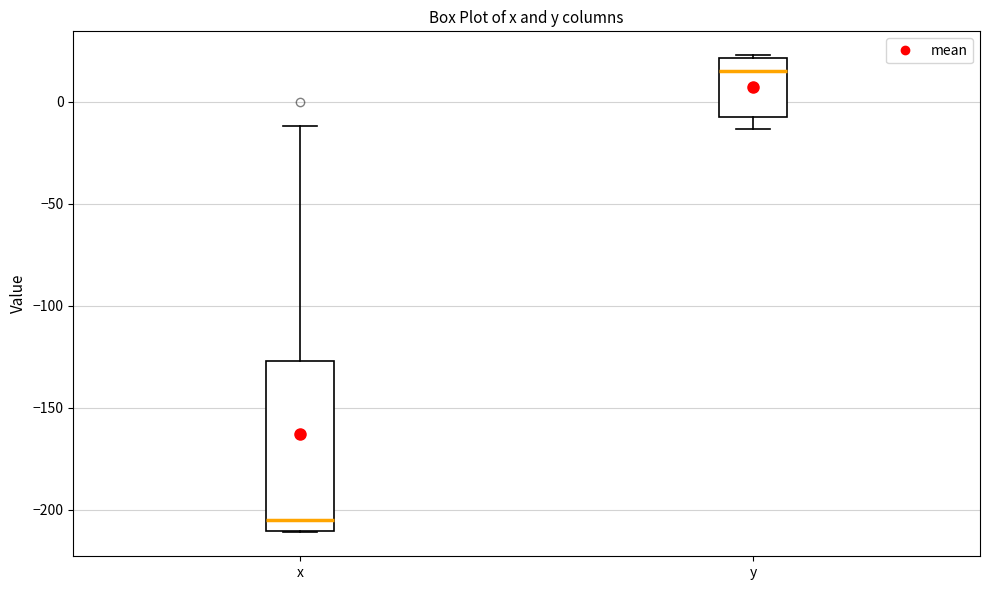

Reading left to right, transcribe this box plot: for each box, give where its median line is, the range the box spans, and where its two whiskers end, as read against the y-axis. The values are not printed on the chart, so give them approximately, as read against the axis.

x: median -205, box -210 to -125, whiskers -210 to -10
y: median 15, box -10 to 20, whiskers -15 to 25